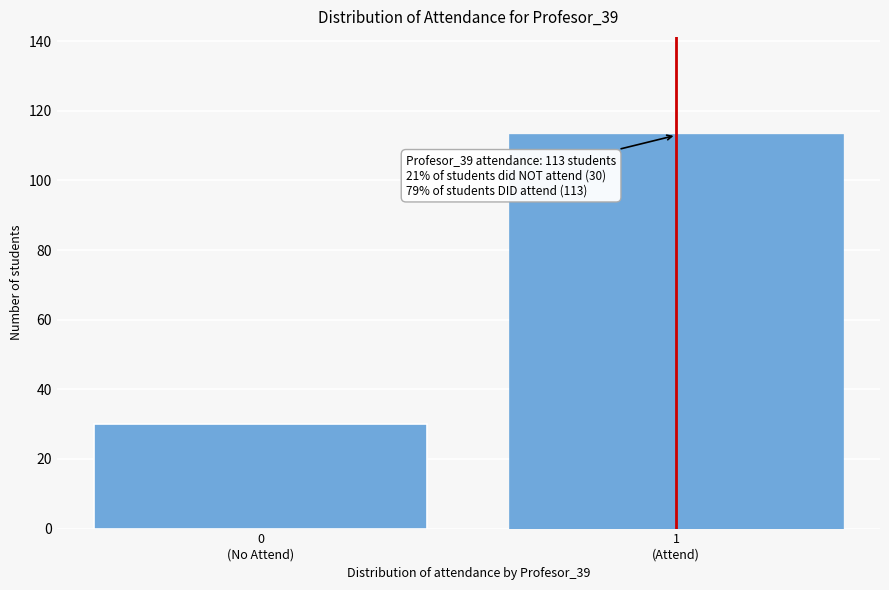

Reading right to left, extract all data points from this chart.

113	30